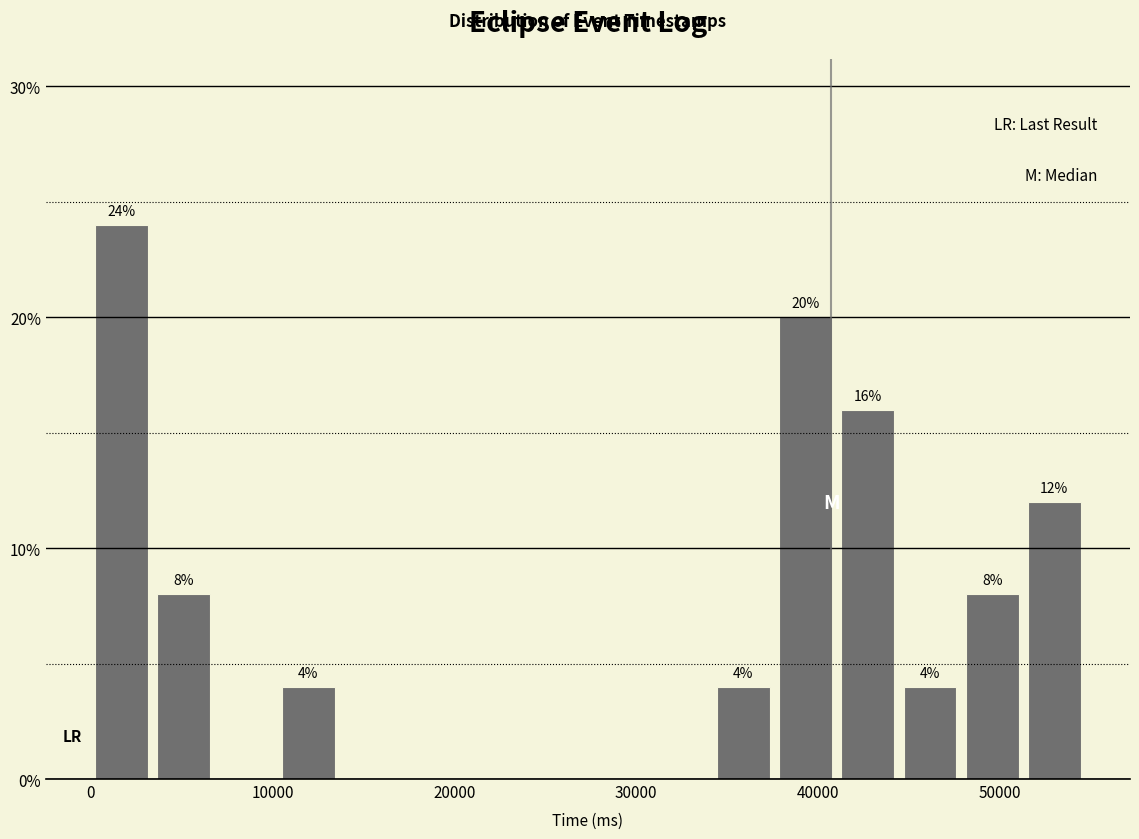

Read against the x-axis, roughly where is the centre of the tallest bar?

2000